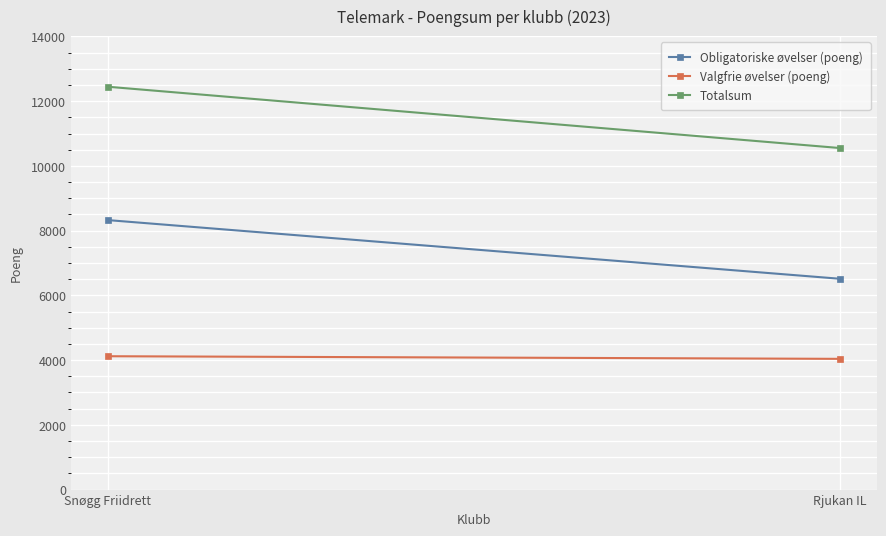

What are all the series names shown in the legend?

Obligatoriske øvelser (poeng), Valgfrie øvelser (poeng), Totalsum